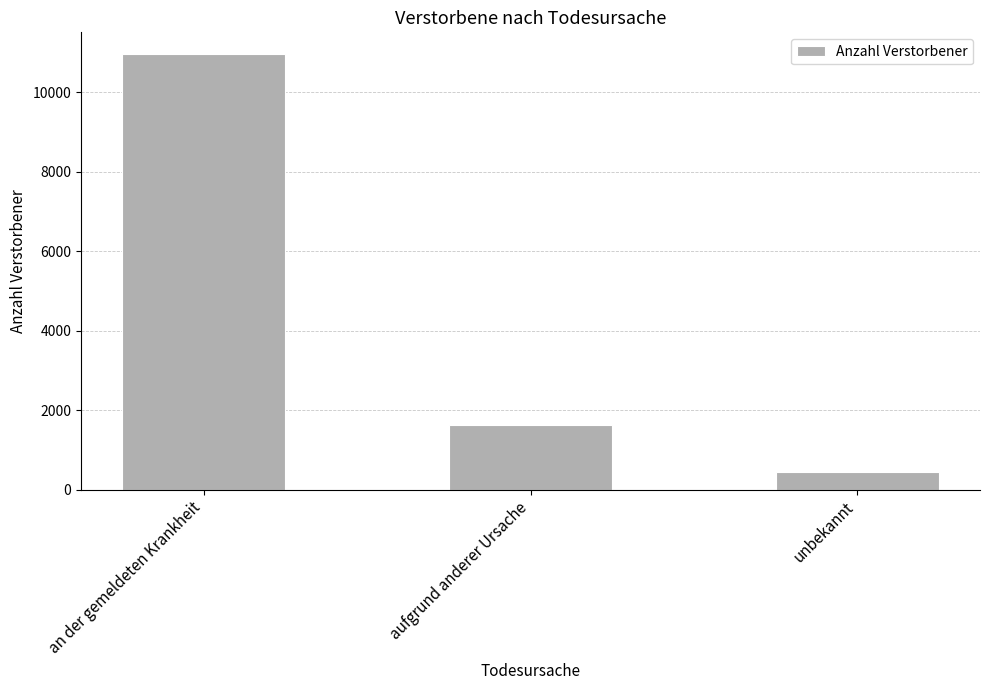

Approximately how many times larger is the value at aufgrund anderer Ursache compared to unbekannt?

3.7